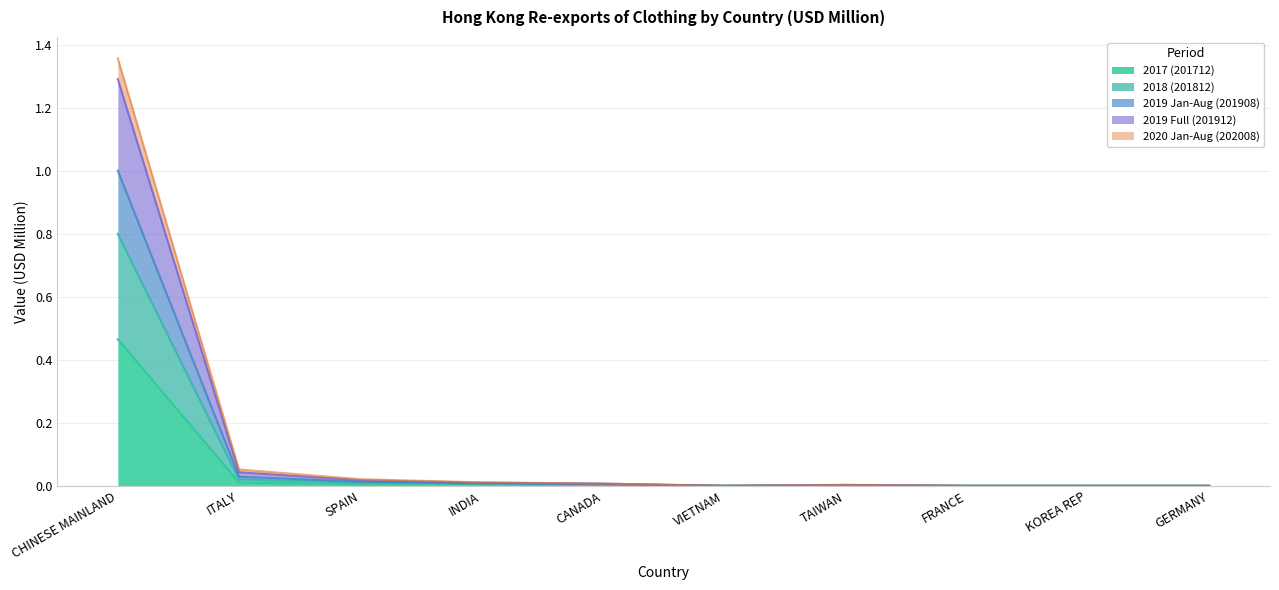

True or false: 2017 (201712) has more than 0 interior local peaks.

True